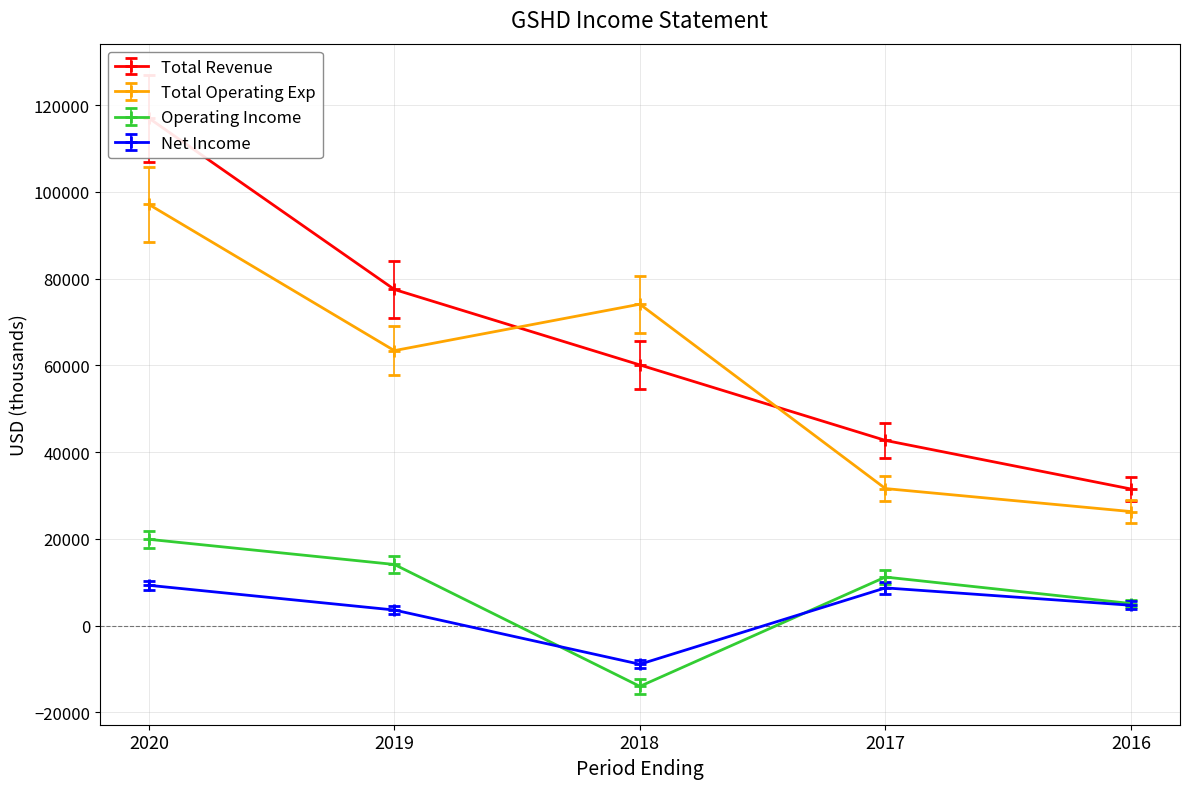

At which label does Total Operating Exp first exceed 63400?

2020